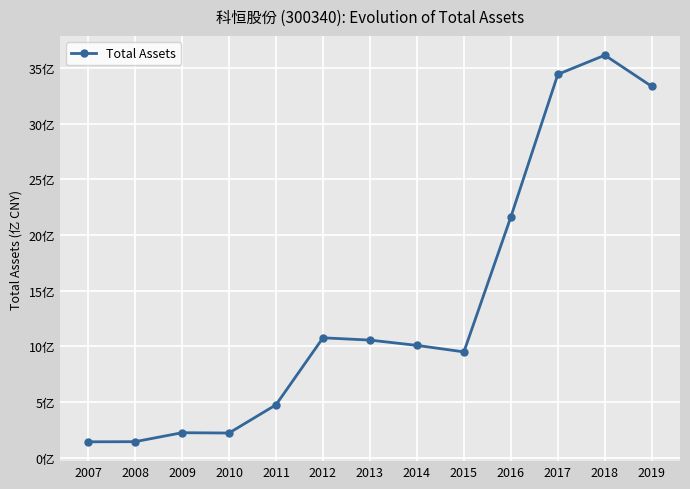

Between 2012 and 2015, which is larger?

2012